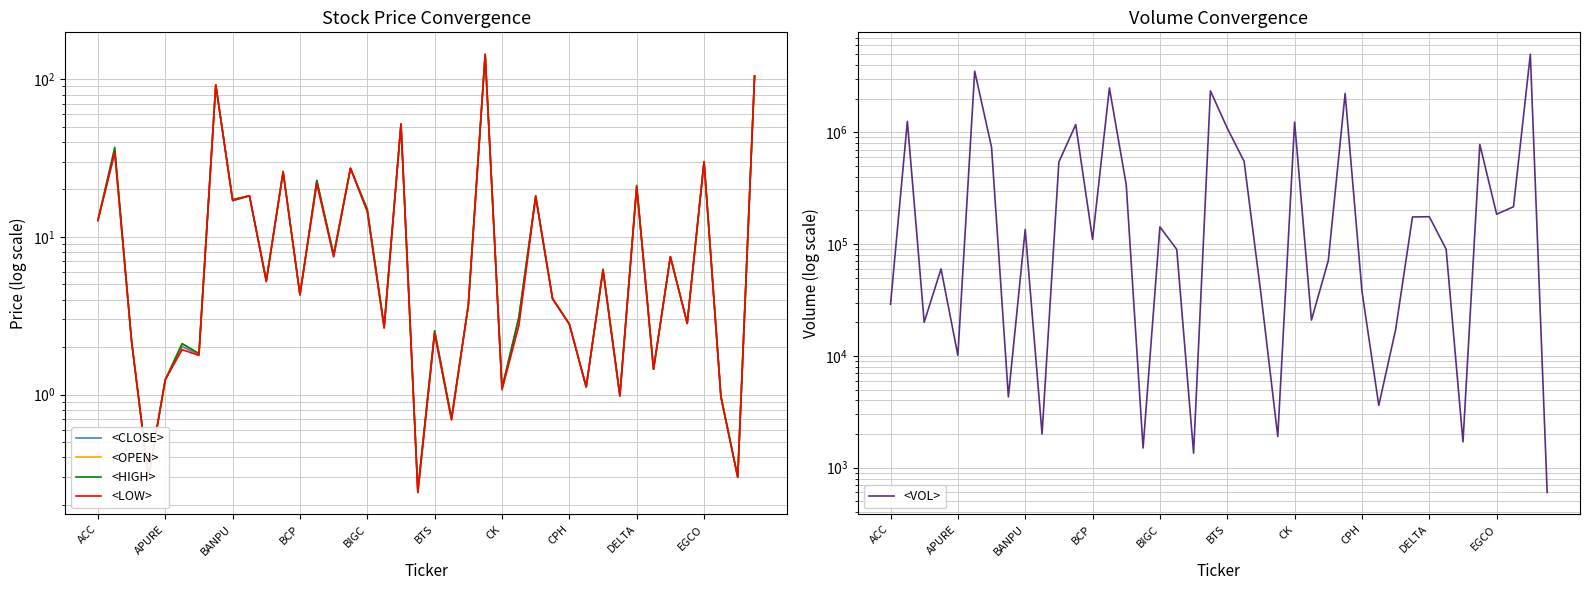

What is the difference between the maximum and minimum values in the <VOL> series?

4997800.0